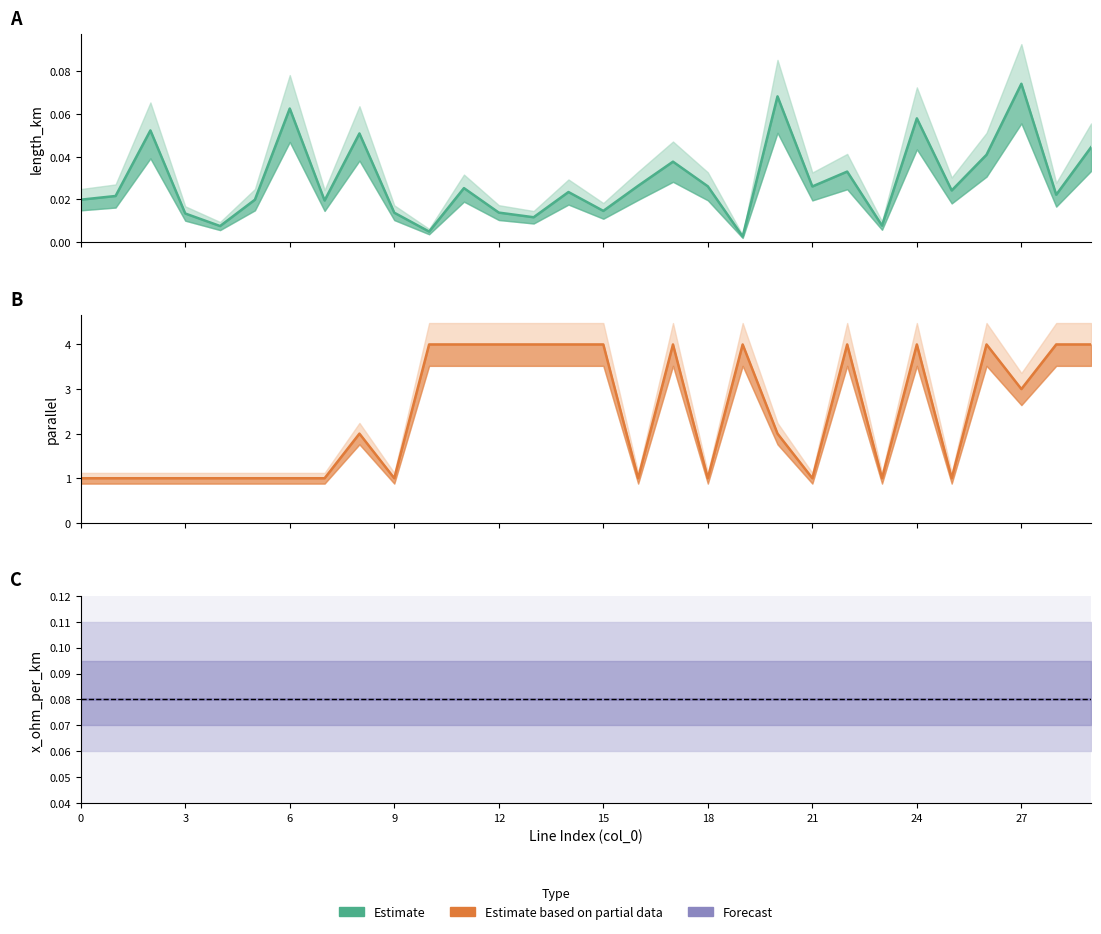

What is the value of the parallel point at the 28th from the left?

3.0